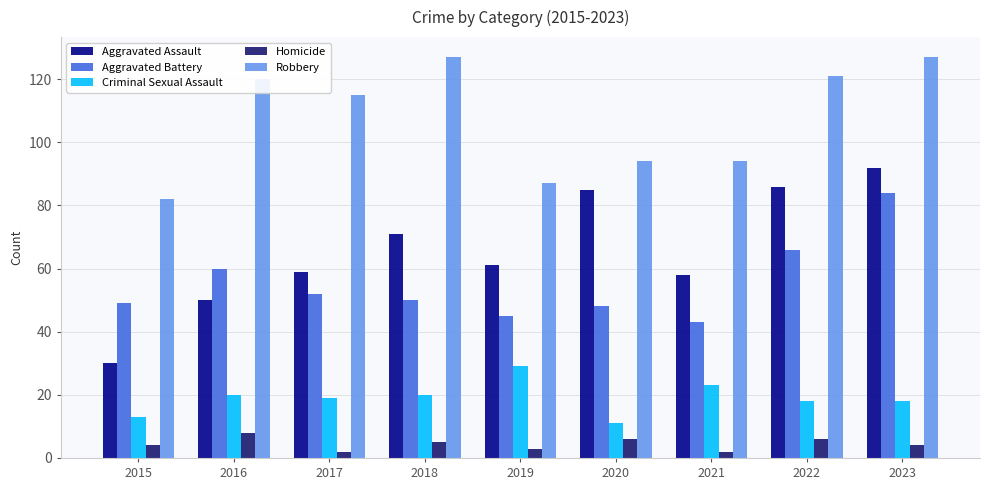

What is the greatest value displayed?

127